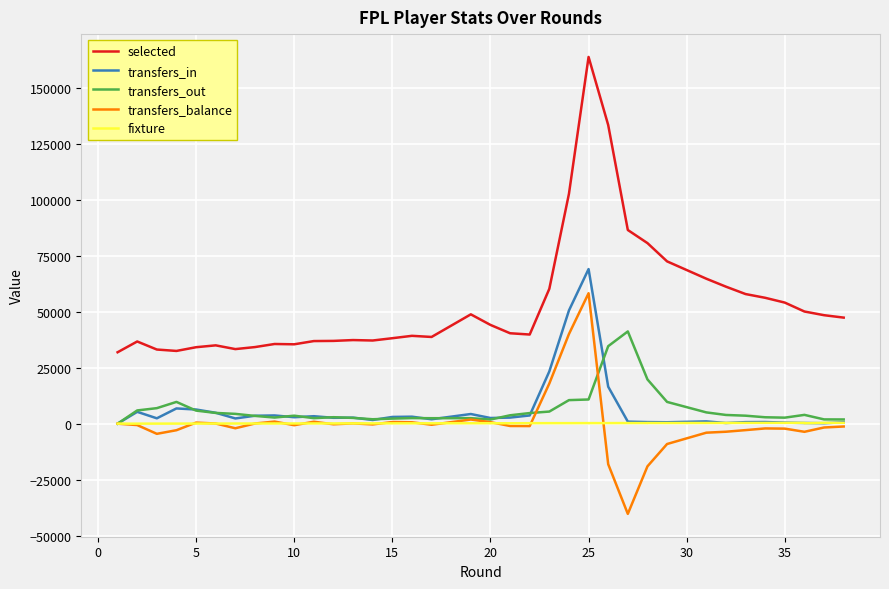

How many interior local valleys does the transfers_out series have?

6